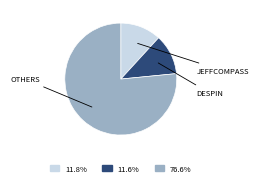

Is there a majority slice in this chart?

Yes